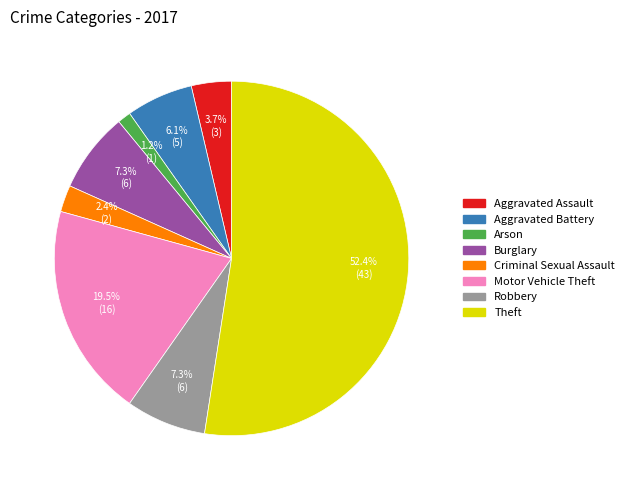

Is there any slice that represents more than half of the pie?

Yes